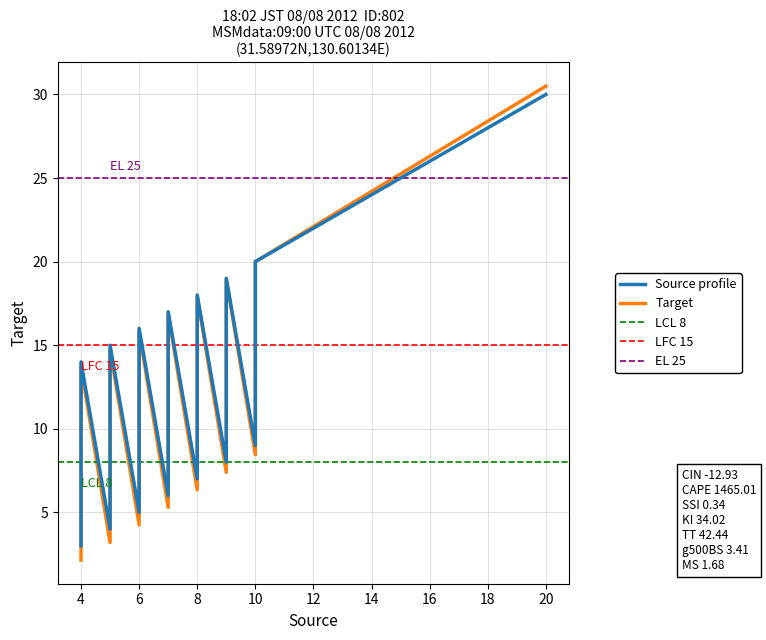

How many interior local peaks does the Source series have?

5